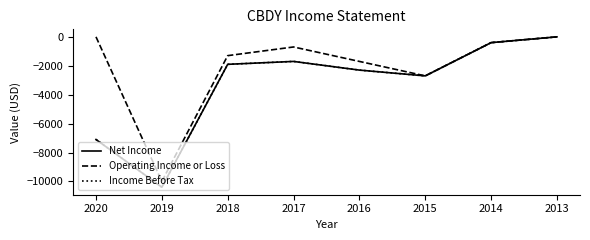

Does the chart have visible grid lines?

No